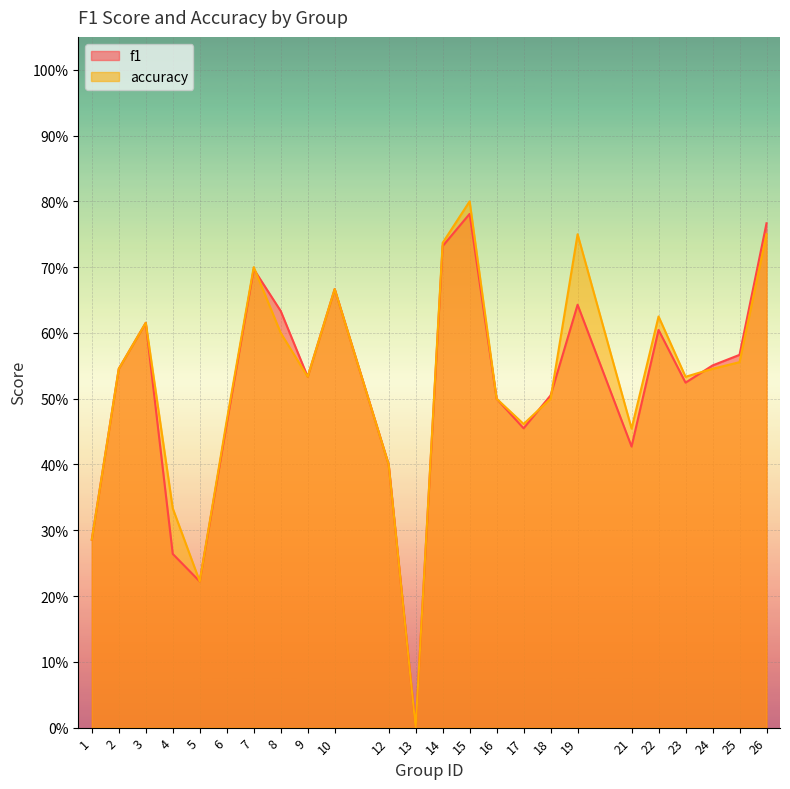

True or false: accuracy and f1 intersect in this chart.

True